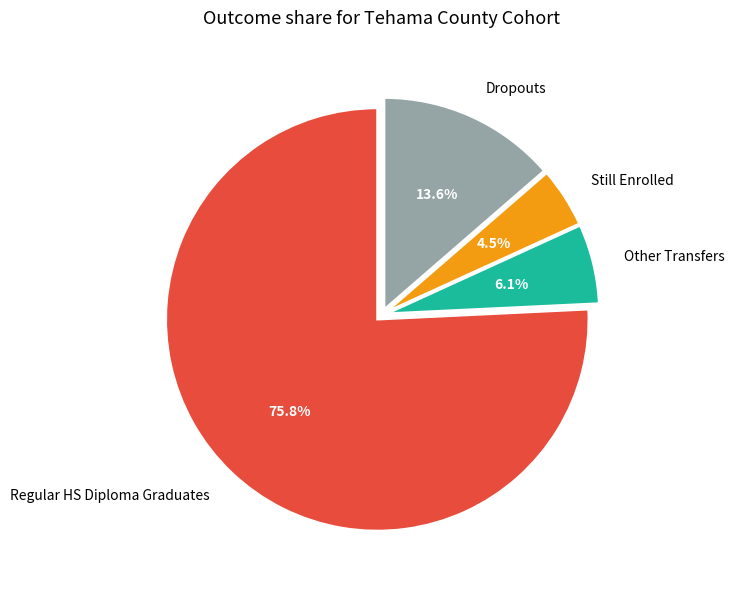

Is there any slice that represents more than half of the pie?

Yes